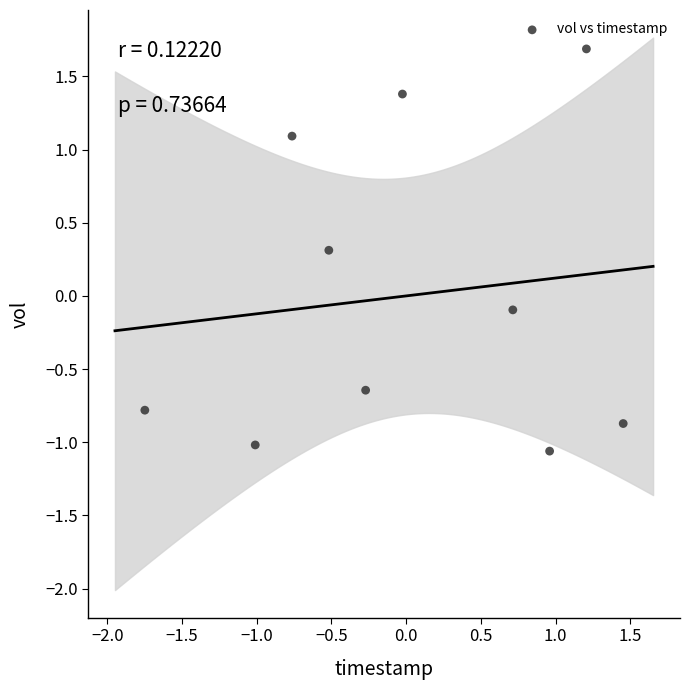

What is the range of X values (max minus min)?

3.2